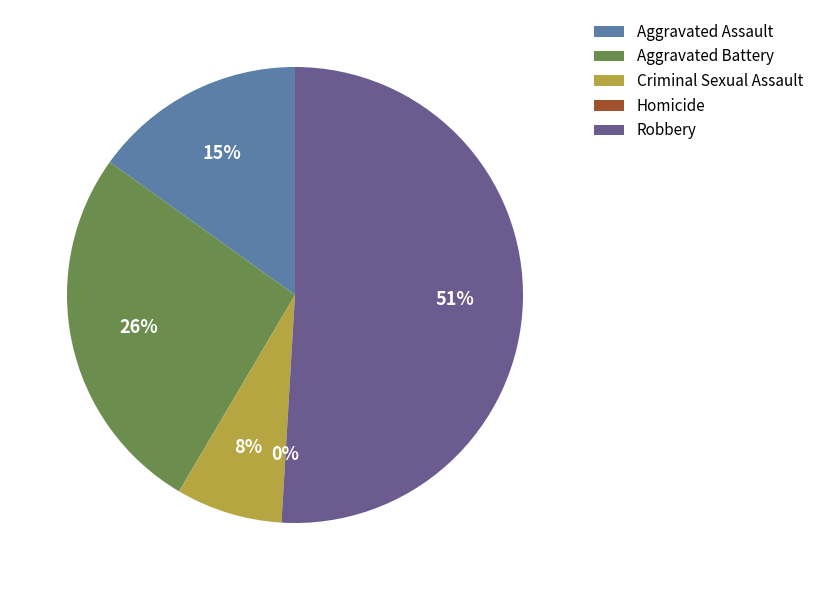

What percentage is NOT represented by Aggravated Assault?

84.9%